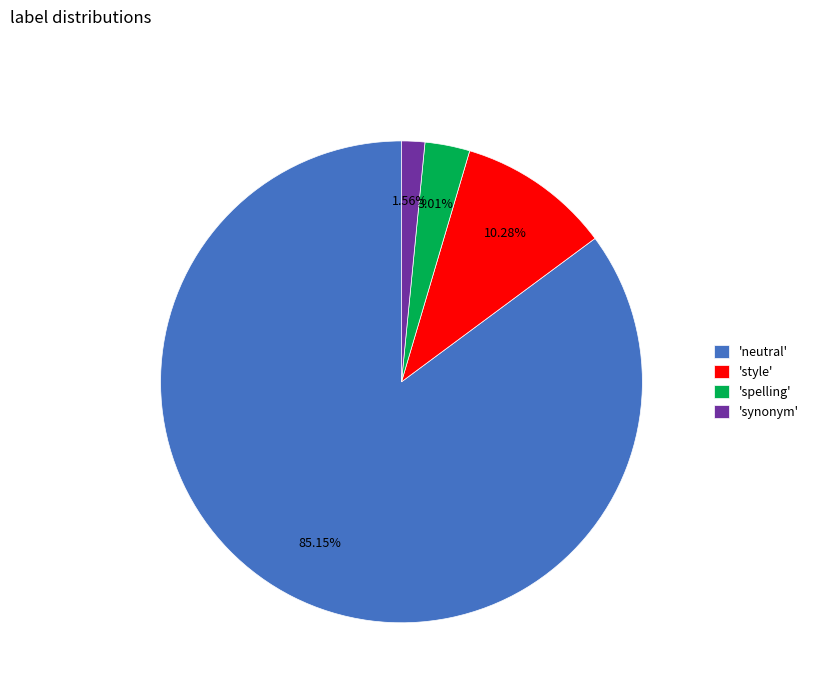

Is the sum of 'synonym' and 'neutral' greater than half?

Yes